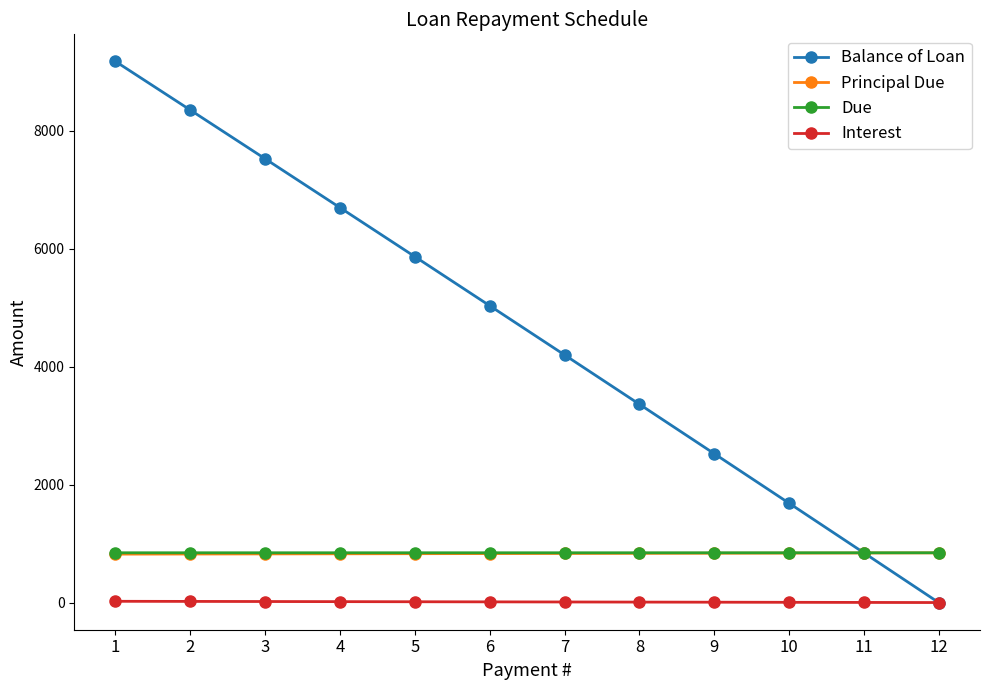

True or false: Interest and Due cross at least once.

False